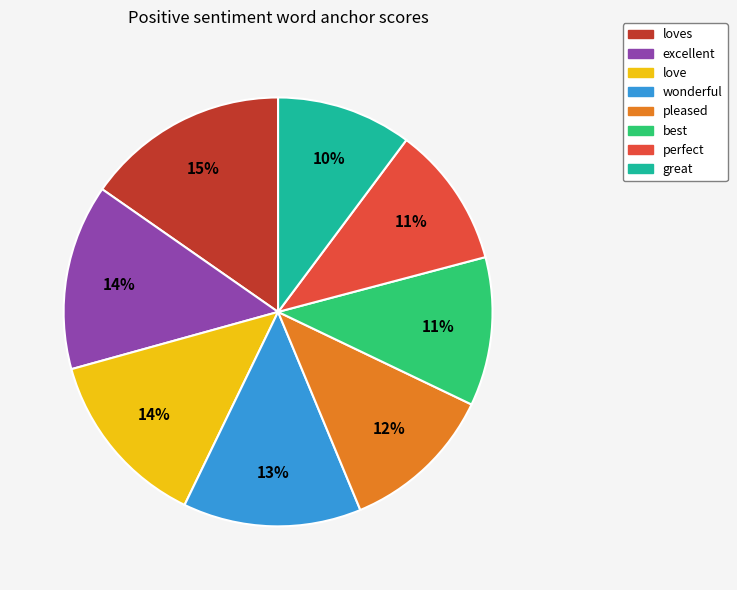

How many slices are in this pie chart?

8